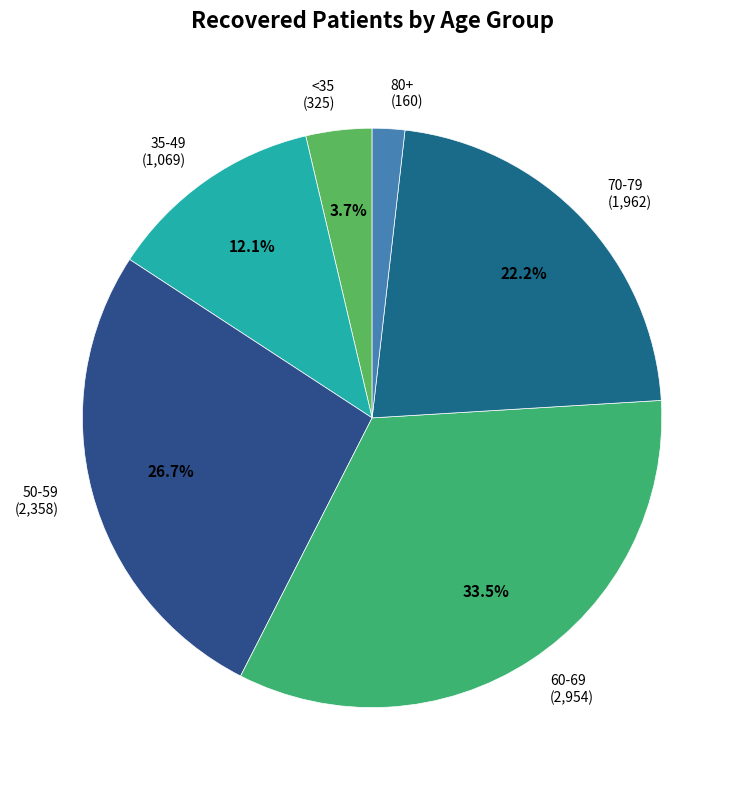

What percentage is NOT represented by 50-59 (2,358)?

73.3%